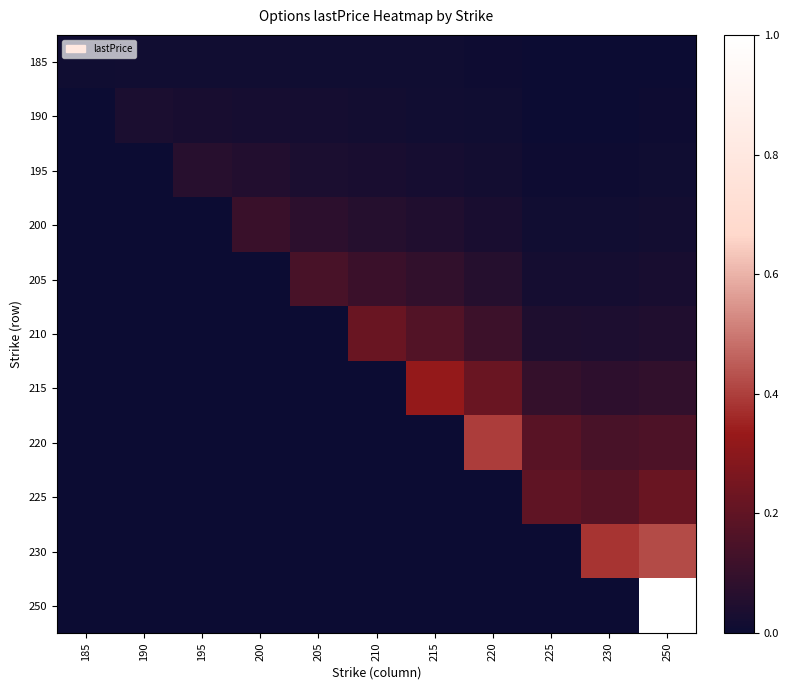

Which series changed the most between 215 and 220?

220